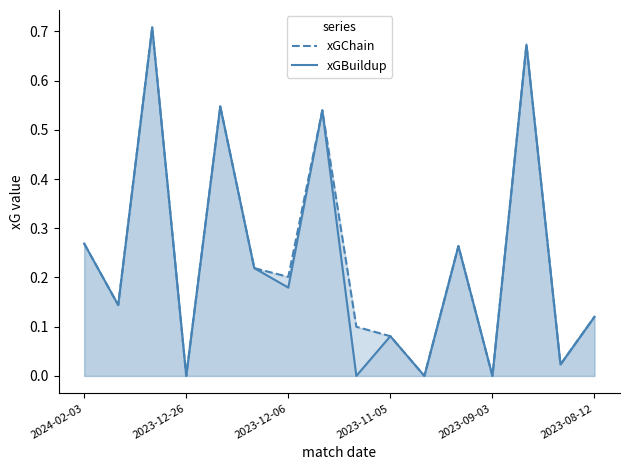

The xGChain series shows 0.2 at 2023-09-03. True or false?

False